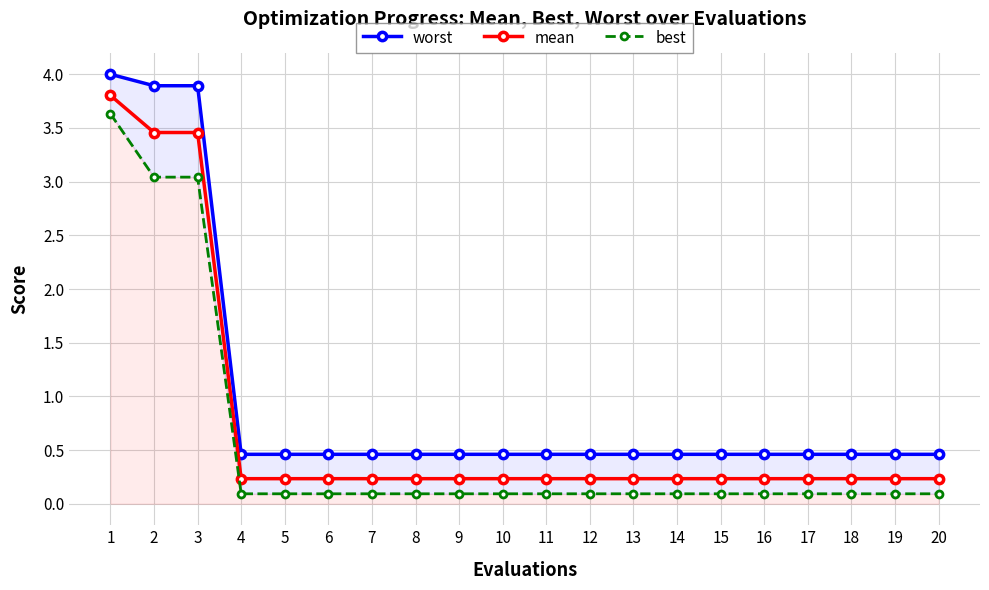

True or false: worst has more than 2 points higher than both neighbors.

False